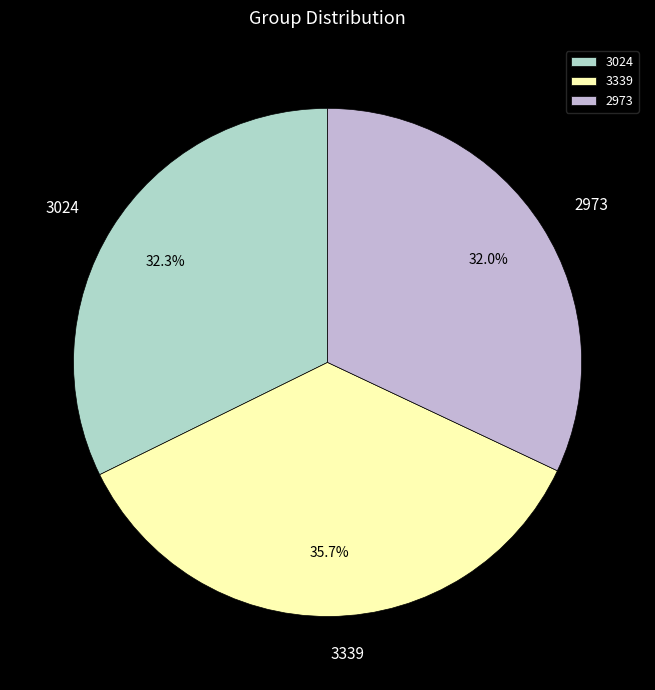

To the nearest percent, what percentage of the pie is 3024?

32%